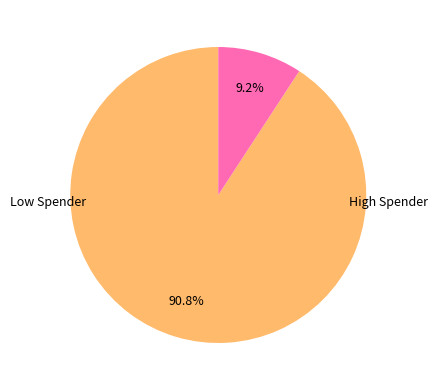

Does any single category account for the majority?

Yes